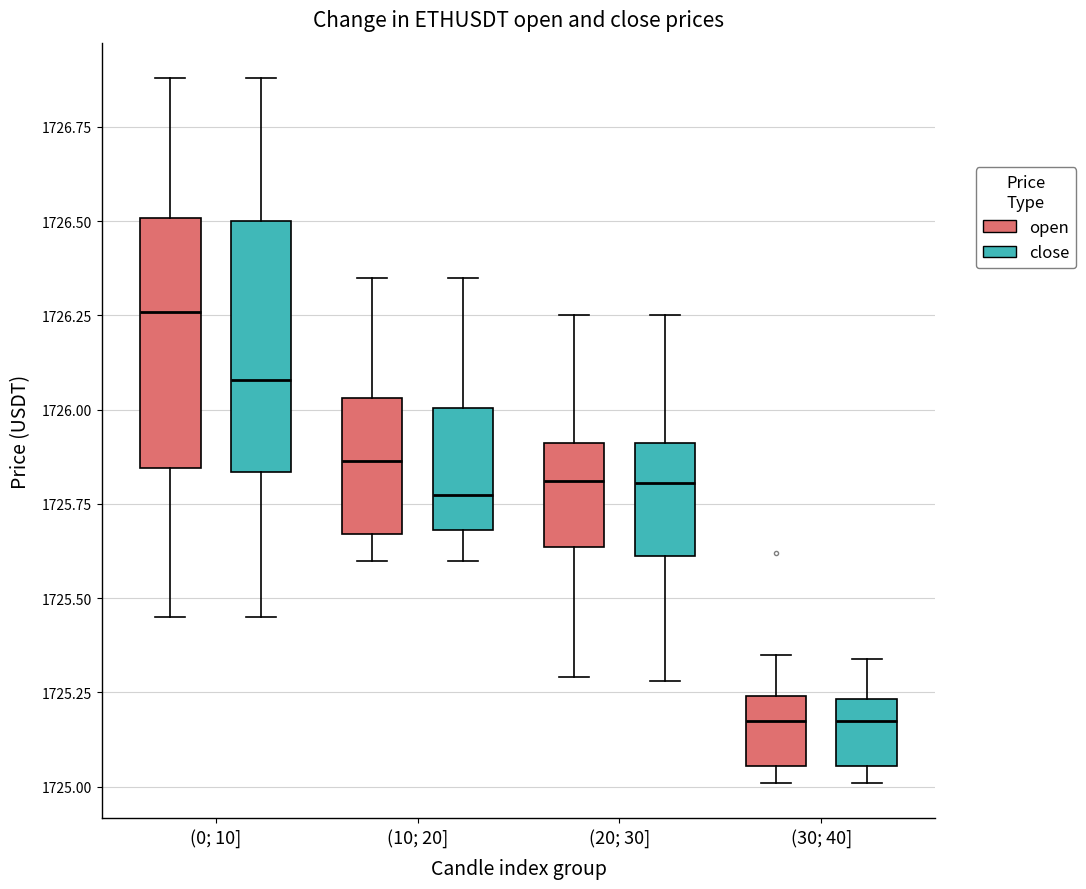

Where is the upper edge of the box for (0; 10] (close) on the y-axis? The values are not printed on the chart, so give them approximately, as read against the axis.

1726.50